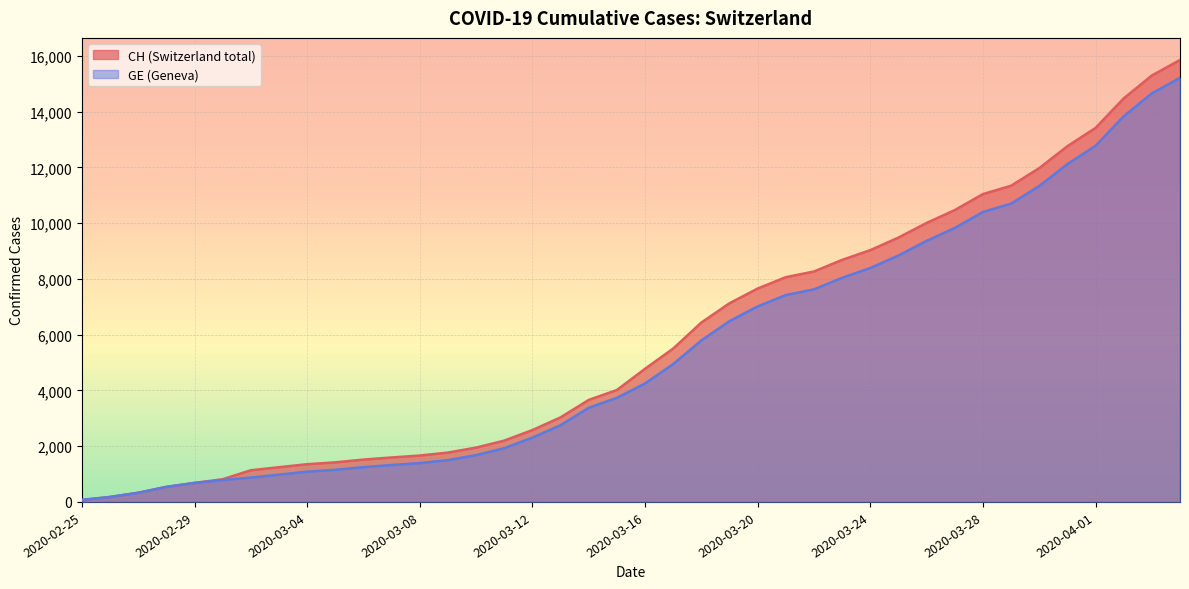

Read the GE value at 2020-02-29.

682